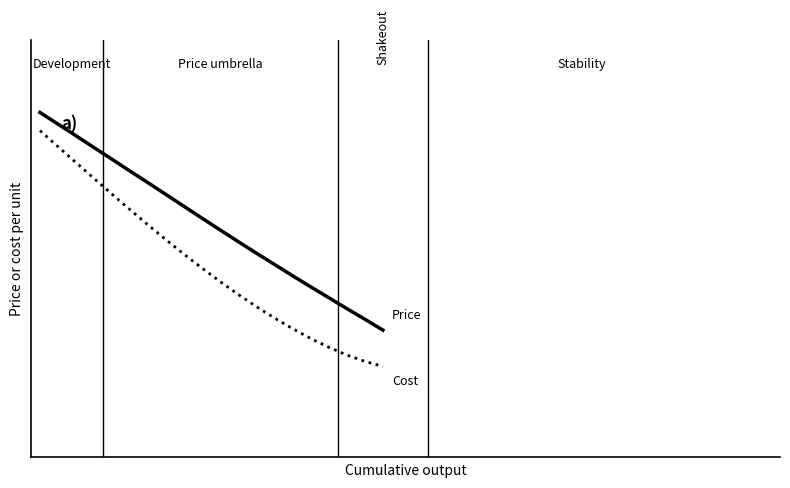

Does the chart display data point markers on the line(s)?

No